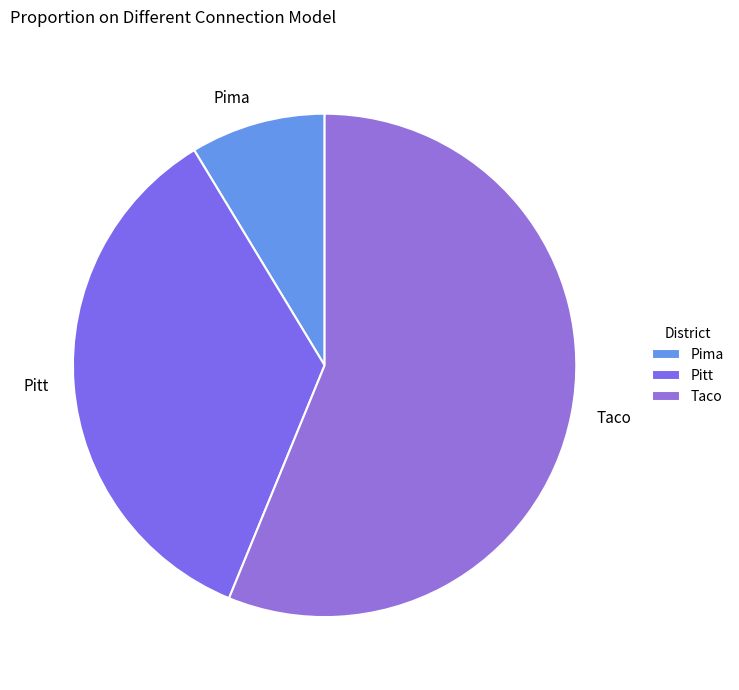

Which category has the smallest portion of the pie?

Pima